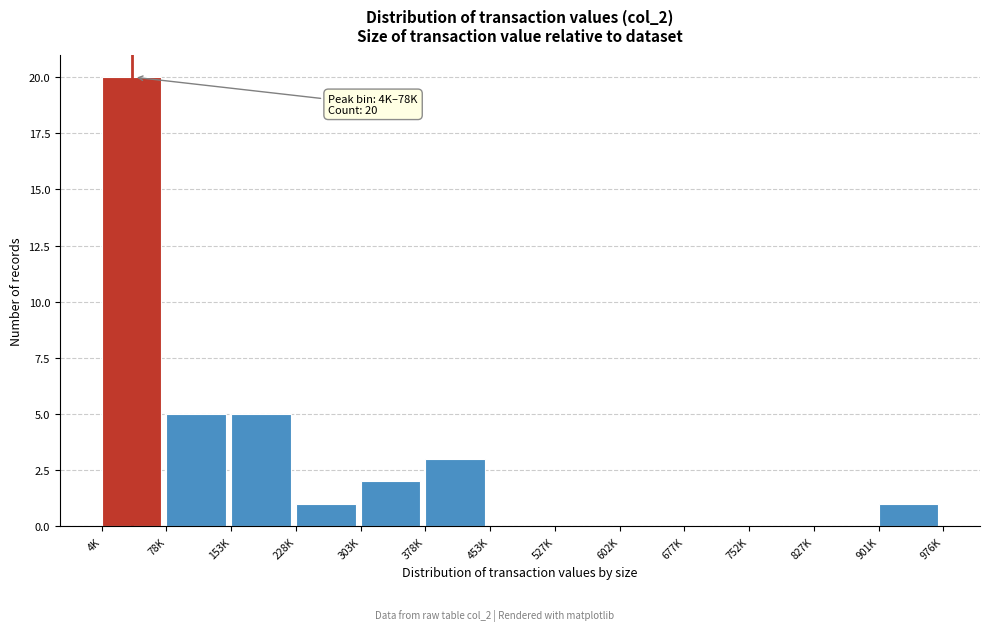

Reading left to right, what are all the values shown in this chart?

4K=20	78K=5	153K=5	228K=1	303K=2	378K=3	453K=0	527K=0	602K=0	677K=0	752K=0	827K=0	901K=1